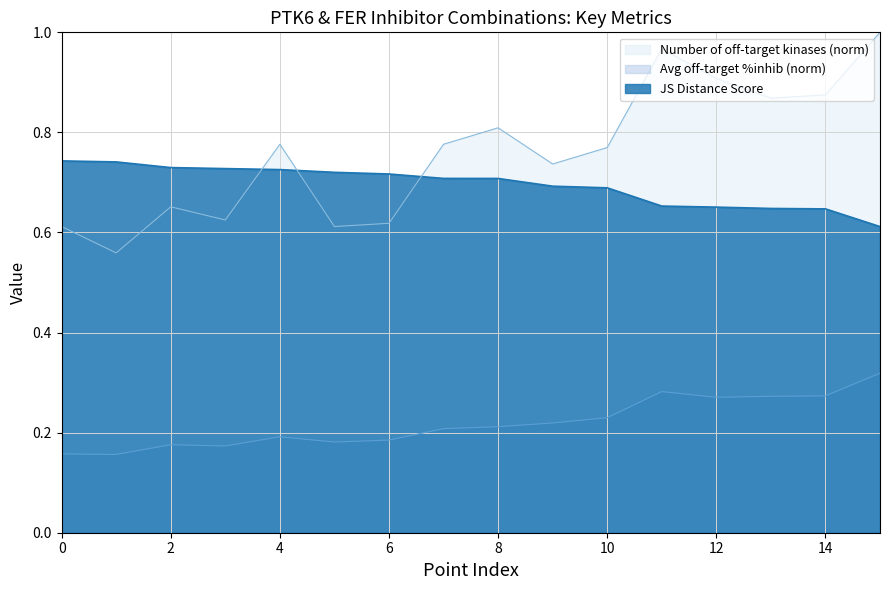

Which series has the widest spread of values?

Number of off-target kinases (norm)